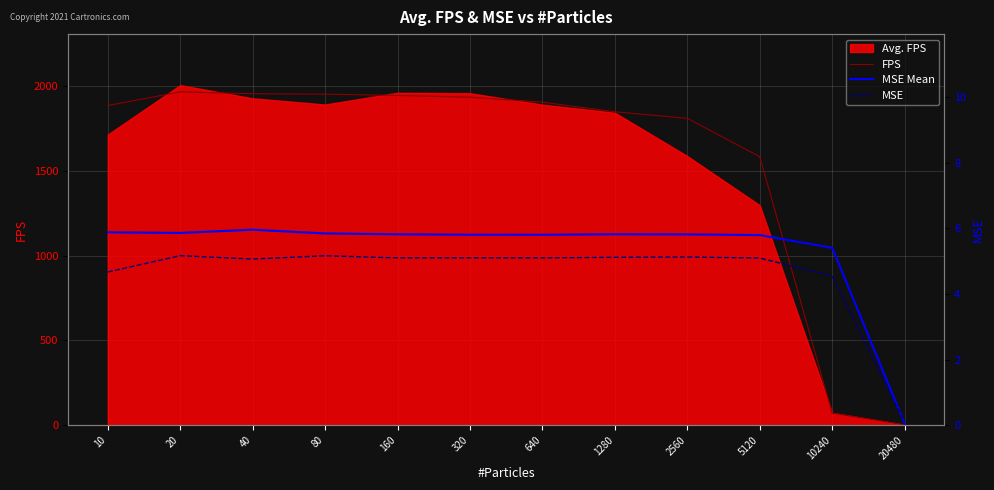

How many lines are shown in the chart?

3